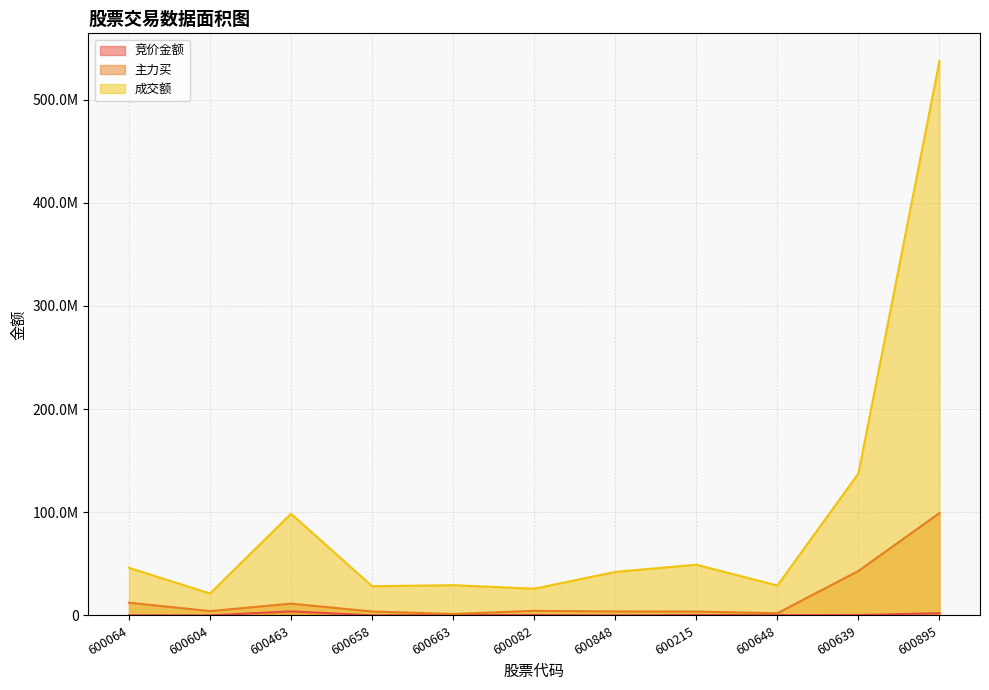

What is the total value across all series at 600639?

181131253